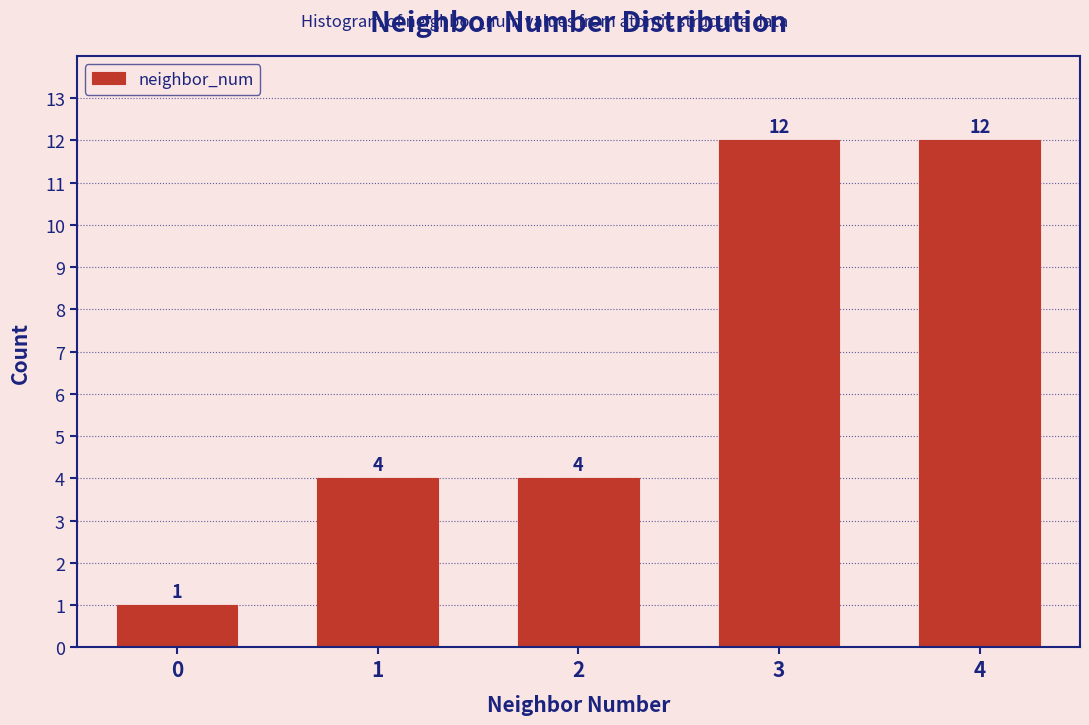

Reading right to left, extract all data points from this chart.

12	12	4	4	1